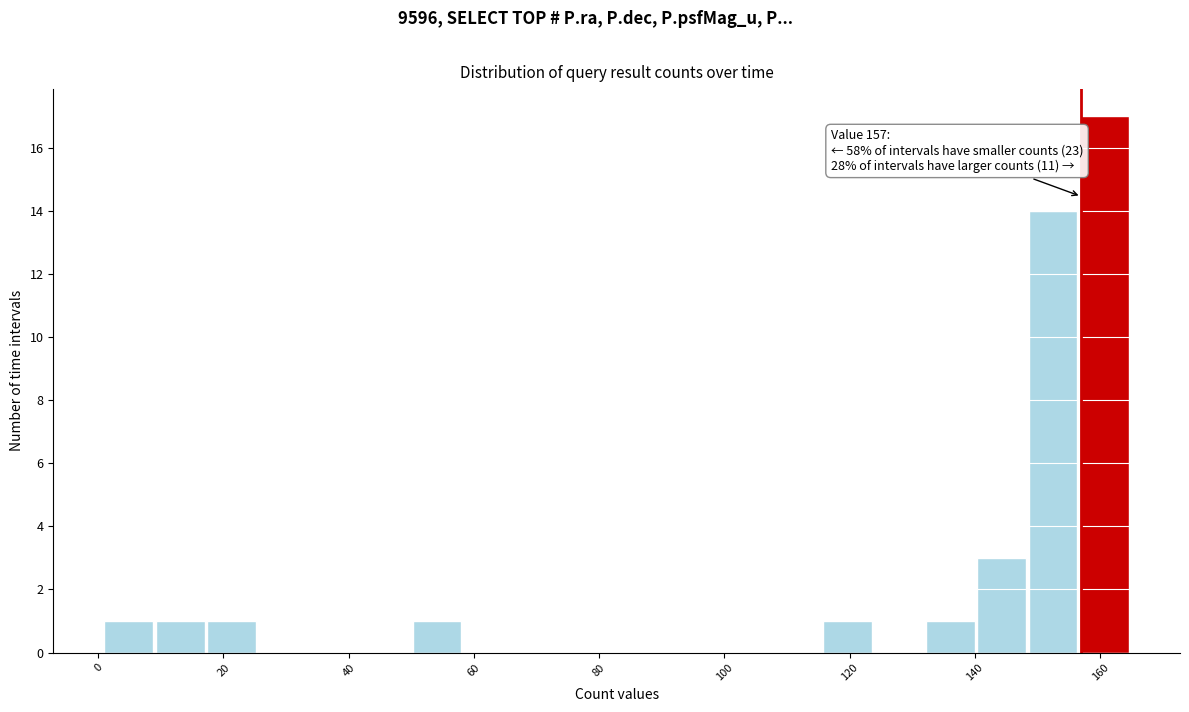

Which range on the x-axis has the tallest bar?

156.8 to 165.0